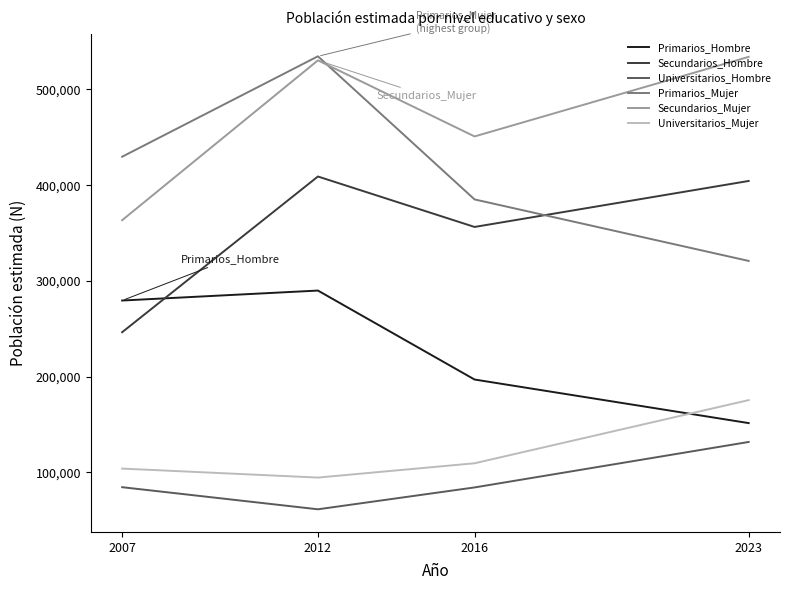

How many values in the Universitarios_Hombre series are below 84574?

2